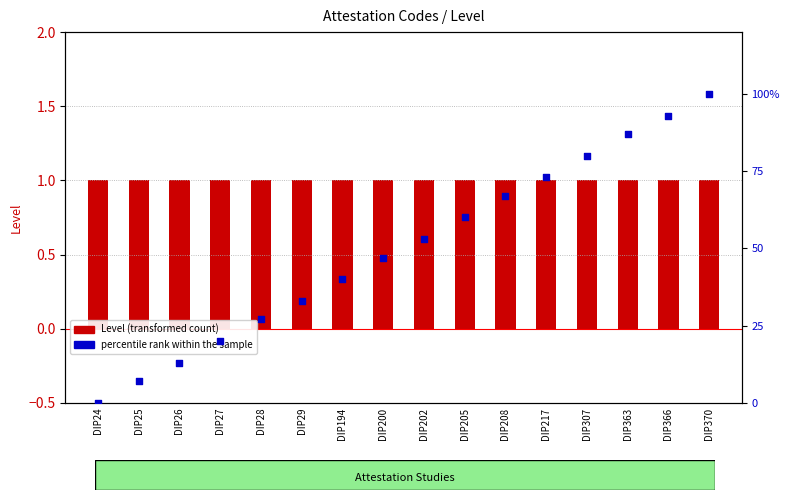

Is the value of percentile rank within the sample at DIP202 greater than the value of Level (transformed count) at DIP29?

Yes